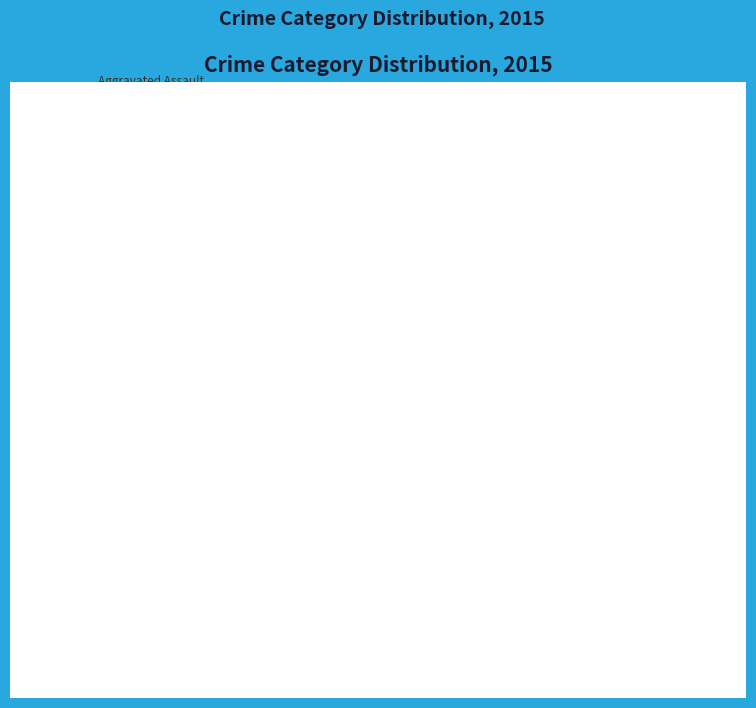

Count the number of slices in the pie.

5